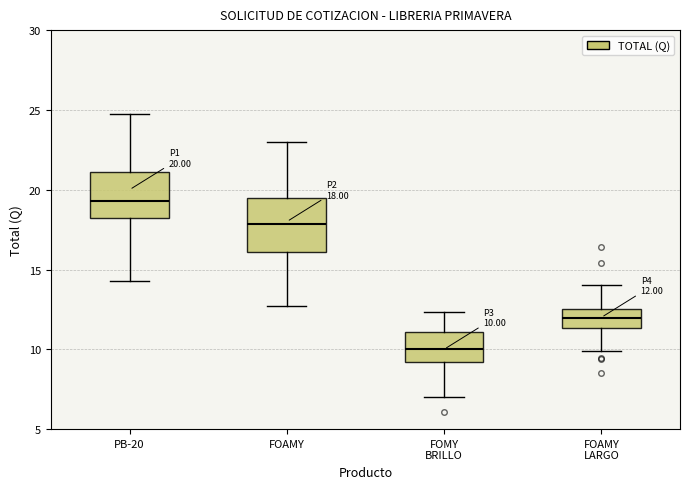

Comparing the boxes themselves (not the whiskers), which one is the tallest?

FOAMY